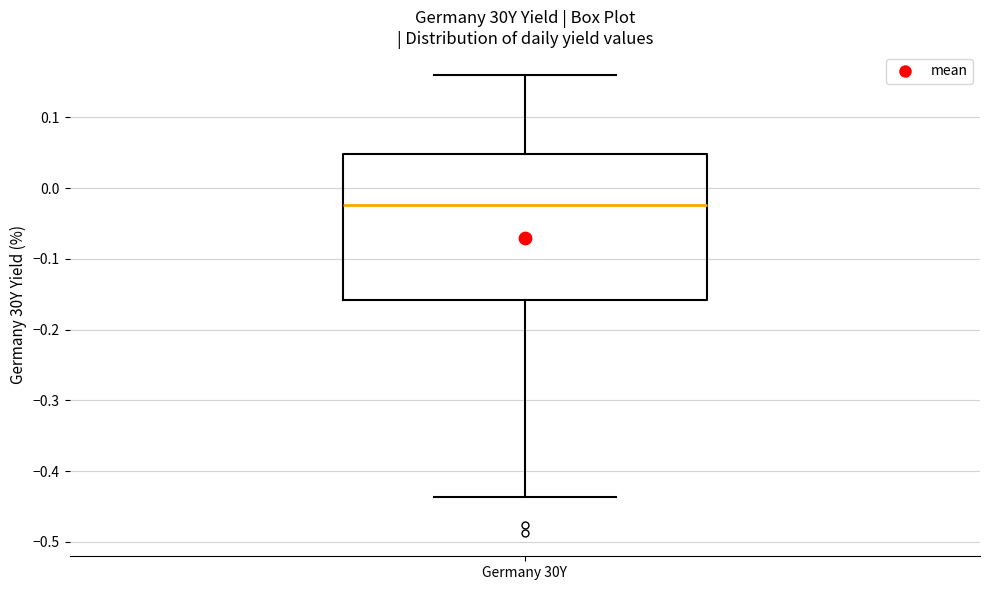

Where does the lower whisker of the box for Germany 30Y end on the y-axis? The values are not printed on the chart, so give them approximately, as read against the axis.

-0.44